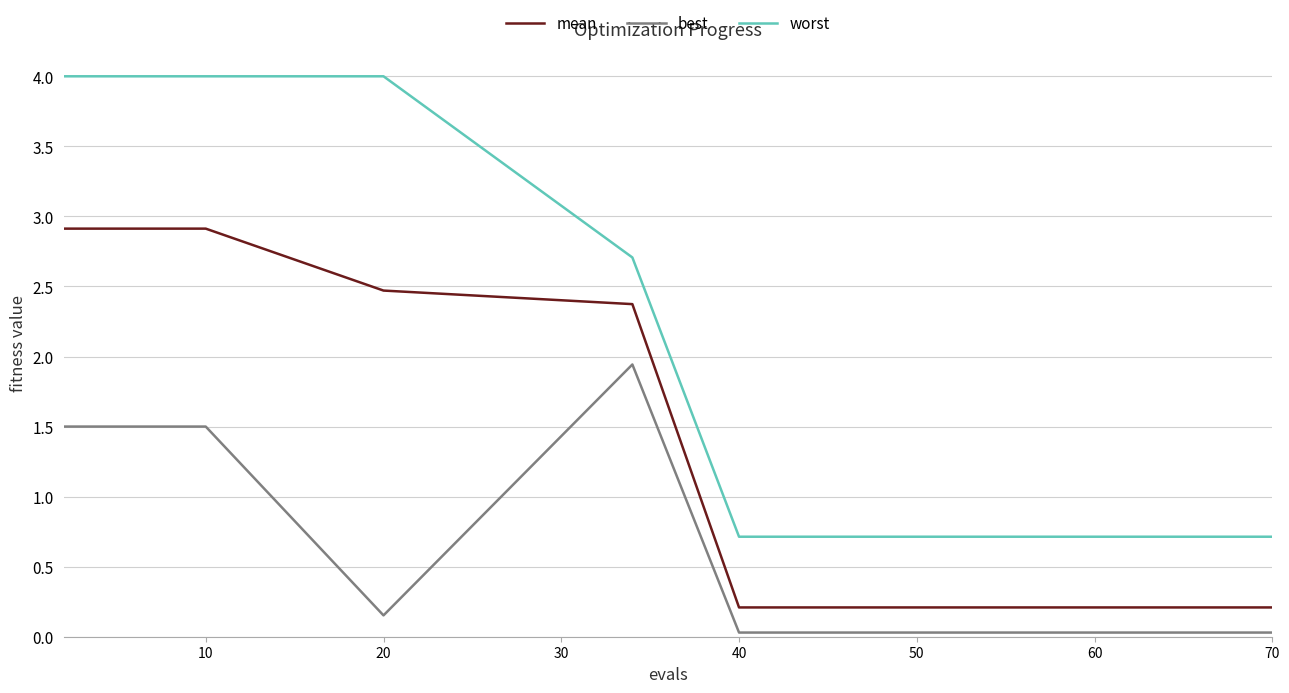

Is this an area chart (filled region under the line)?

No